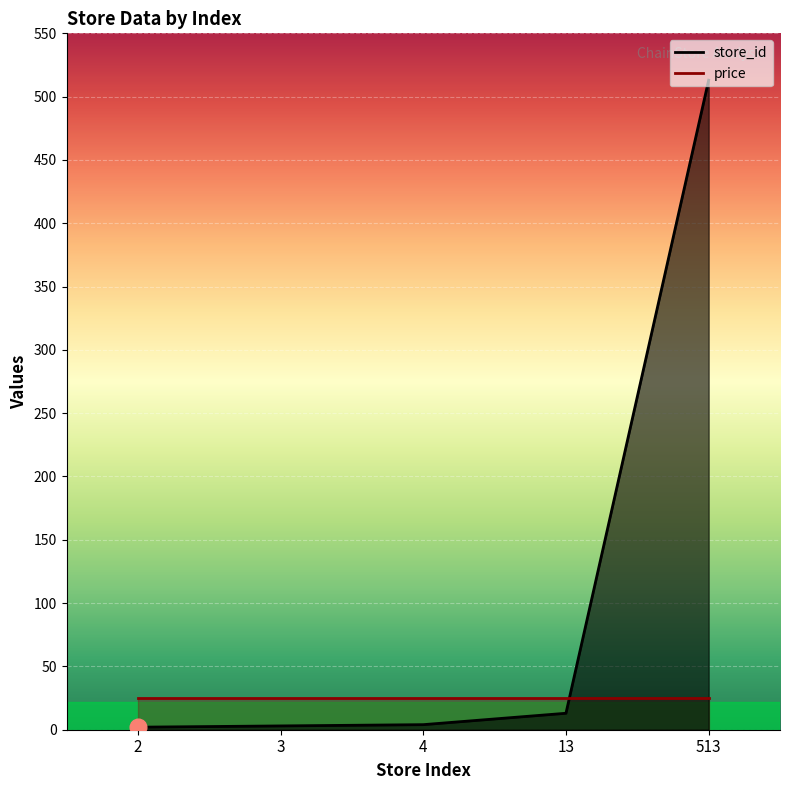

The value at 2 is 1. True or false?

False